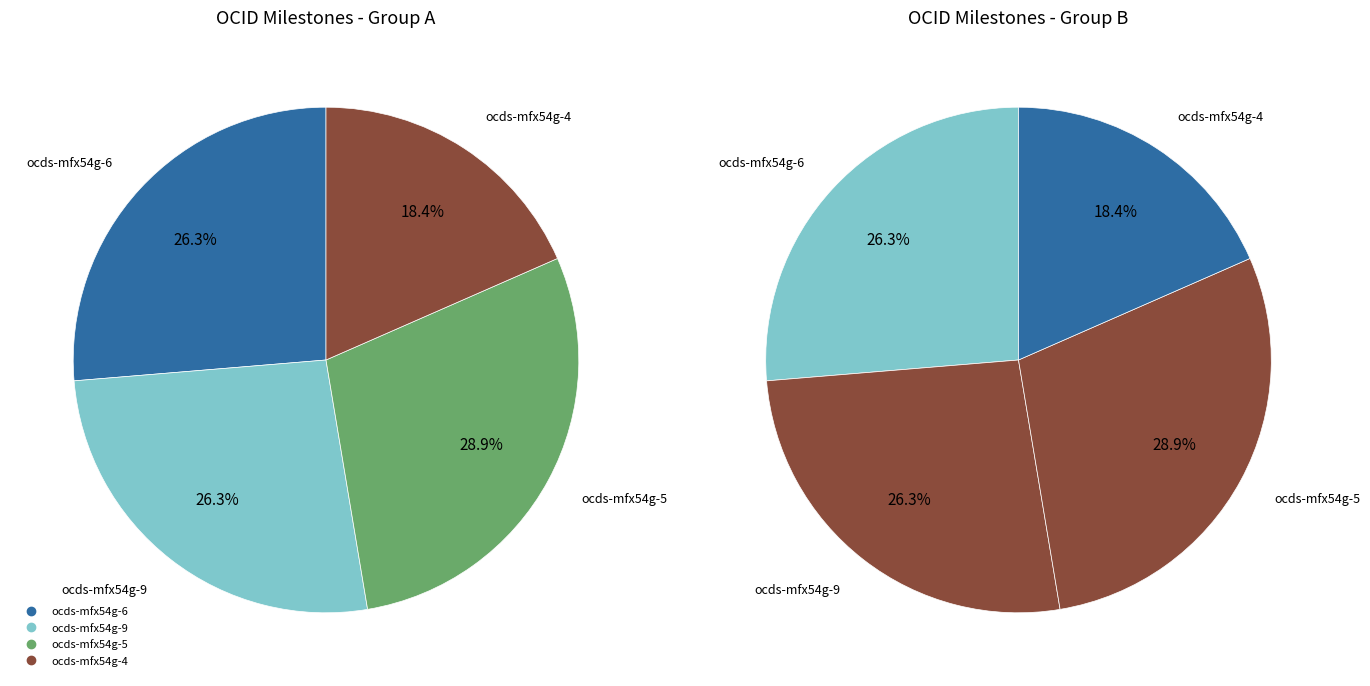

To the nearest percent, what portion does ocds-mfx54g-5 represent?

29%